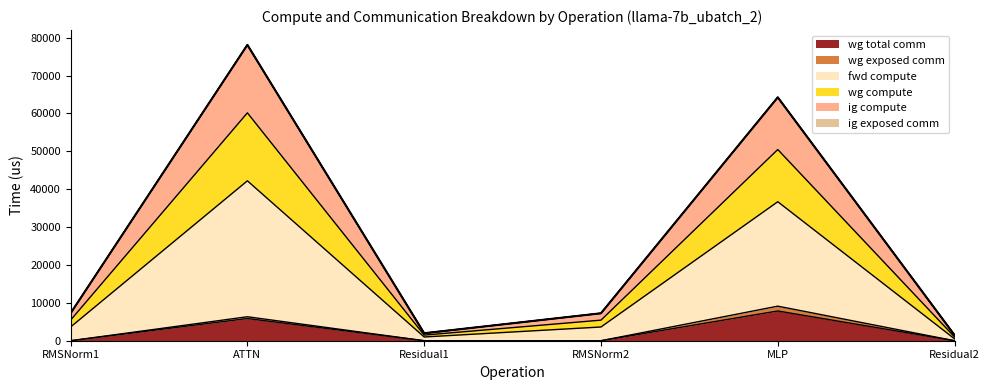

Between RMSNorm1 and Residual2, which is larger?

RMSNorm1